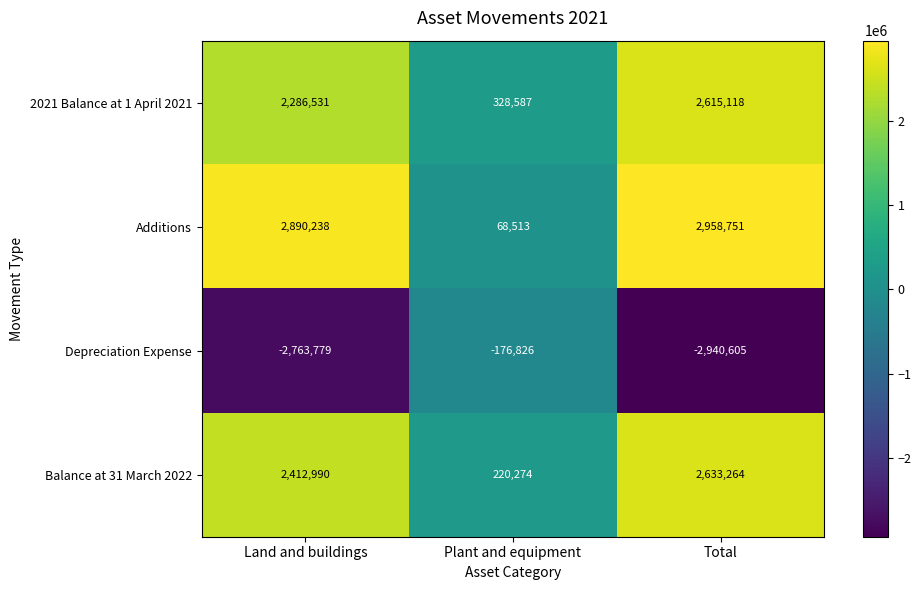

True or false: Depreciation Expense has a value of -2763779 at Land and buildings.

True